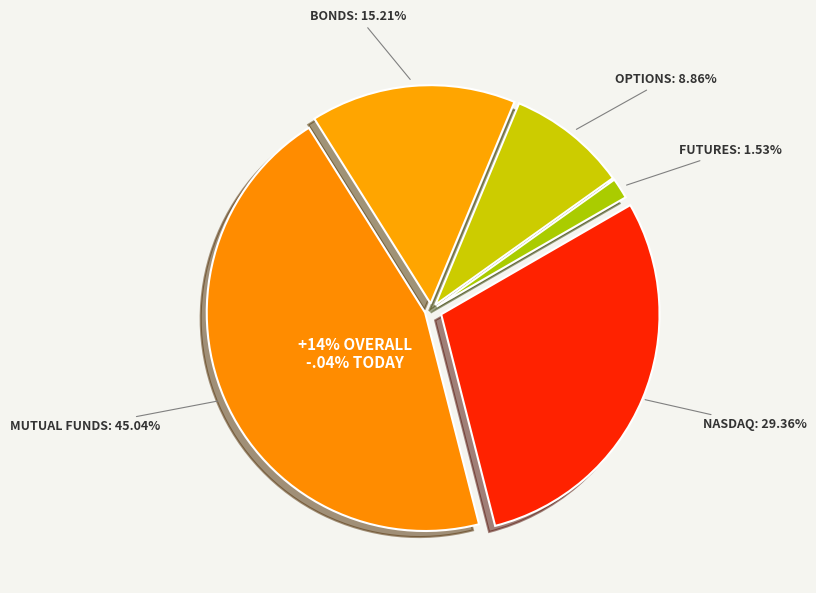

To the nearest percent, what is the average slice percentage?

20%